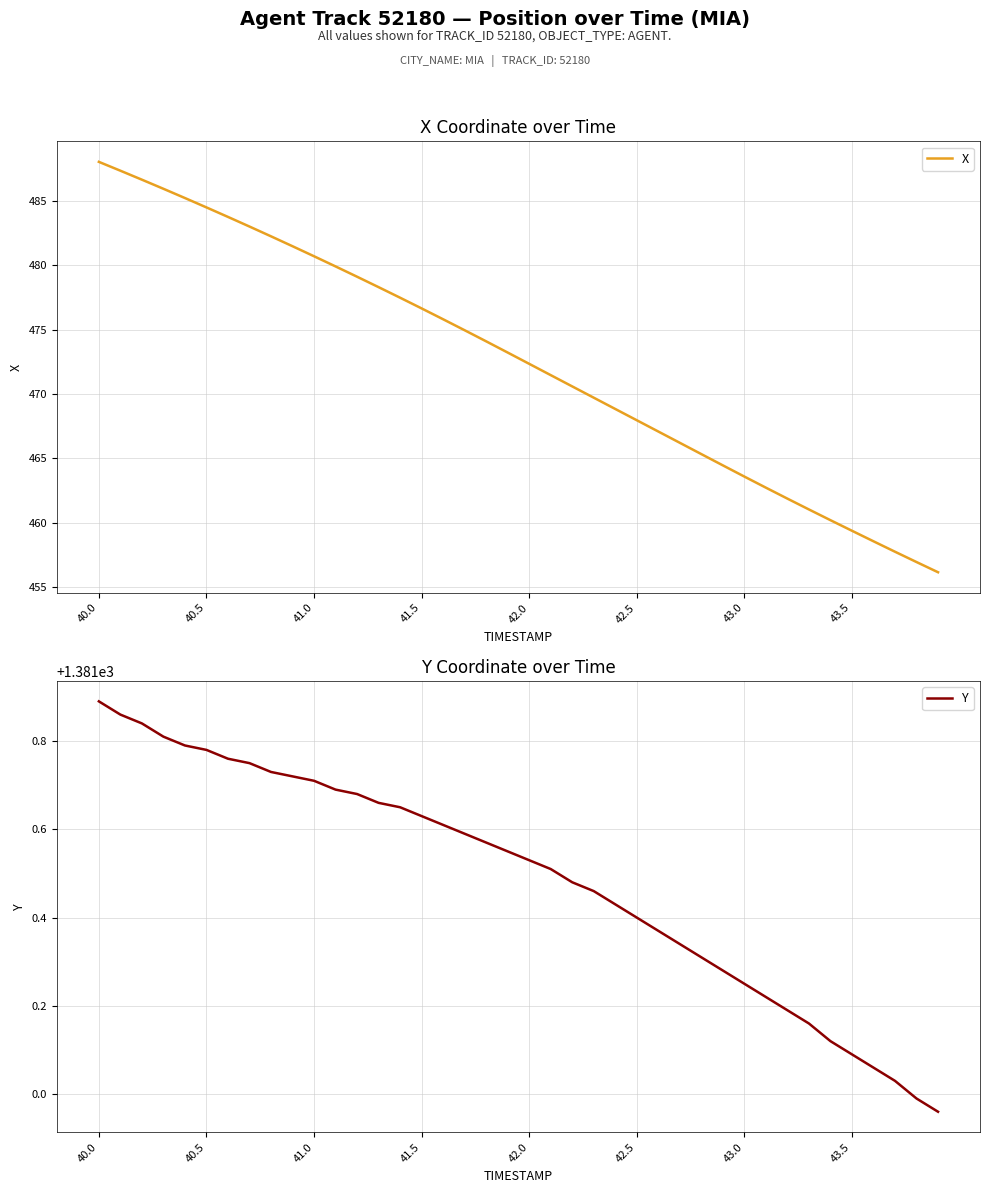

Does the chart display data point markers on the line(s)?

No